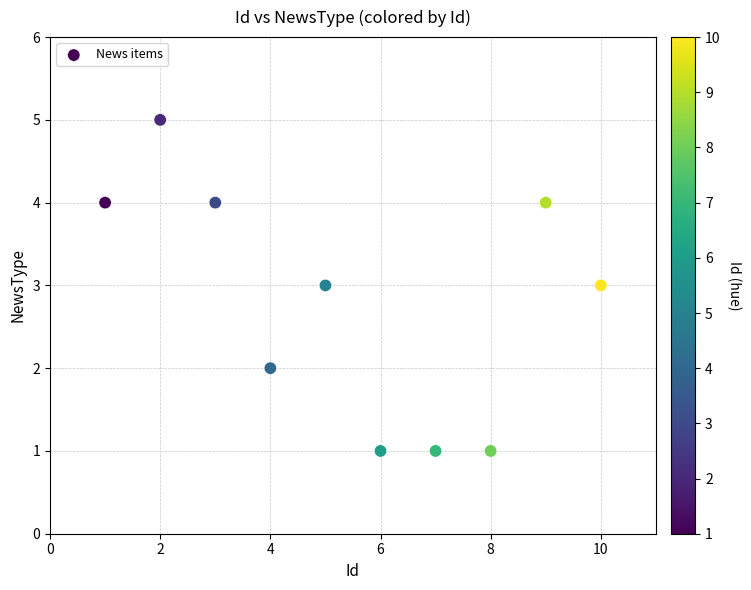

What is the range of X values (max minus min)?

9